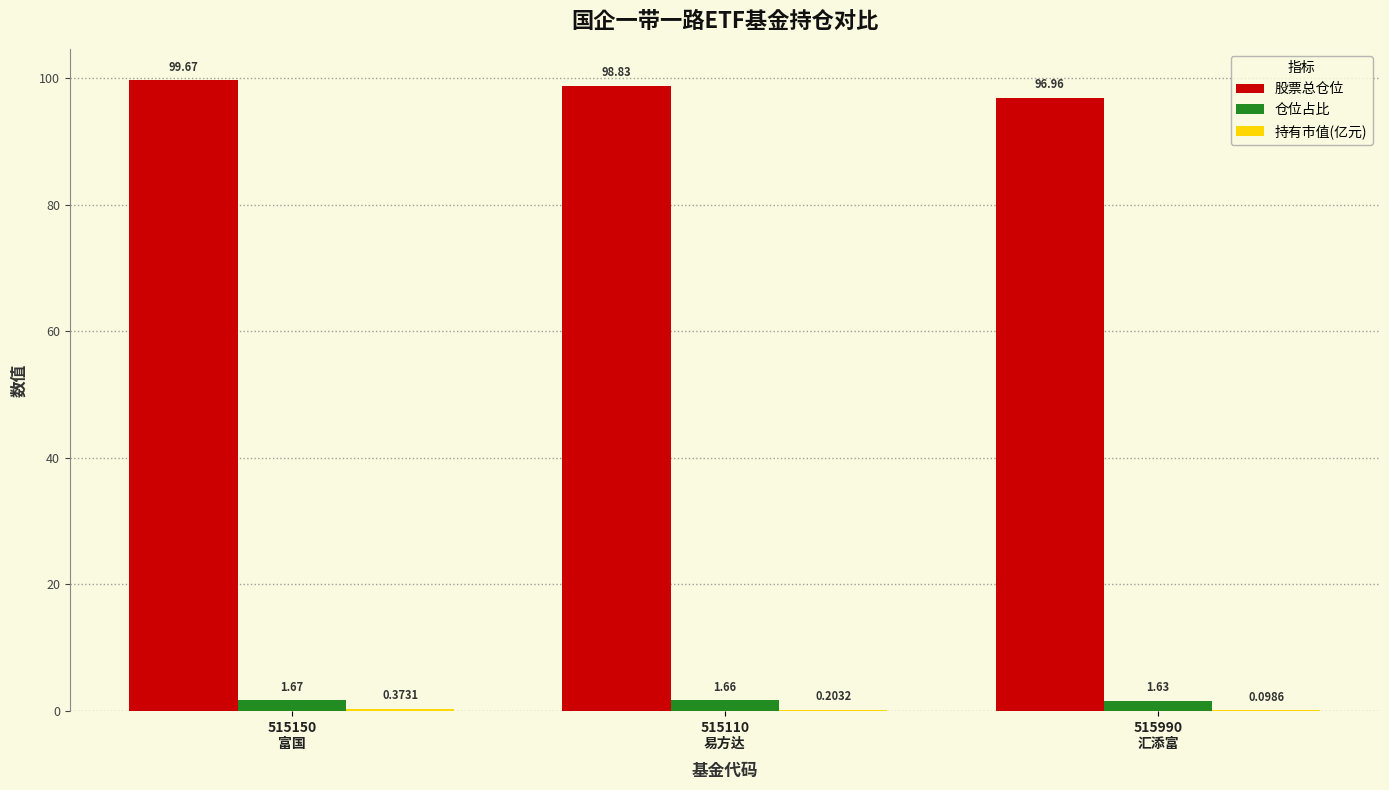

What is the sum of all 股票总仓位 values?

295.5